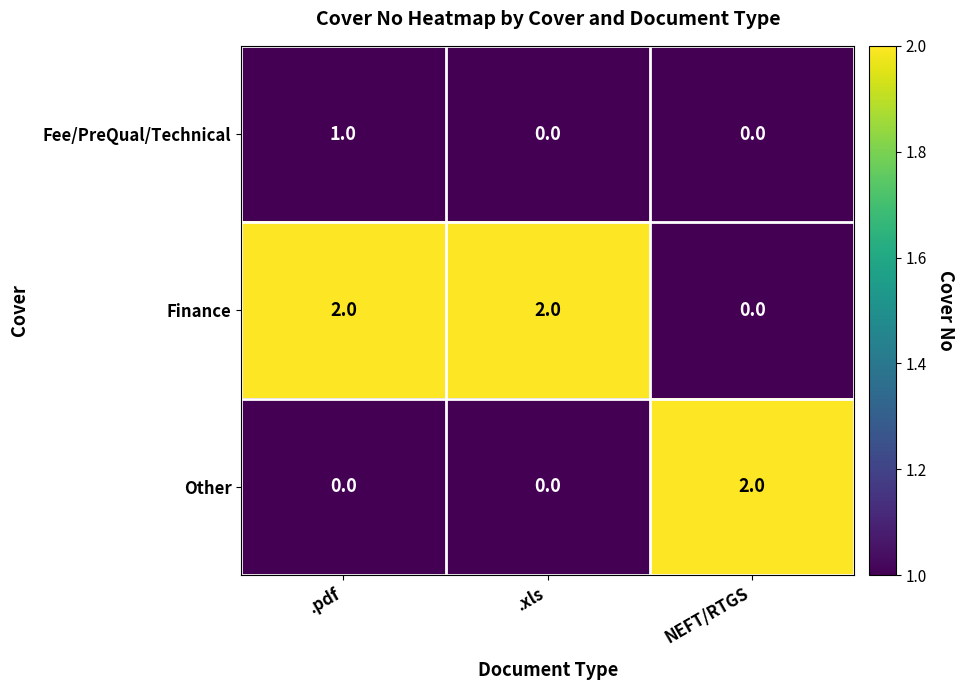

The value of Other at NEFT/RTGS is 2. True or false?

True